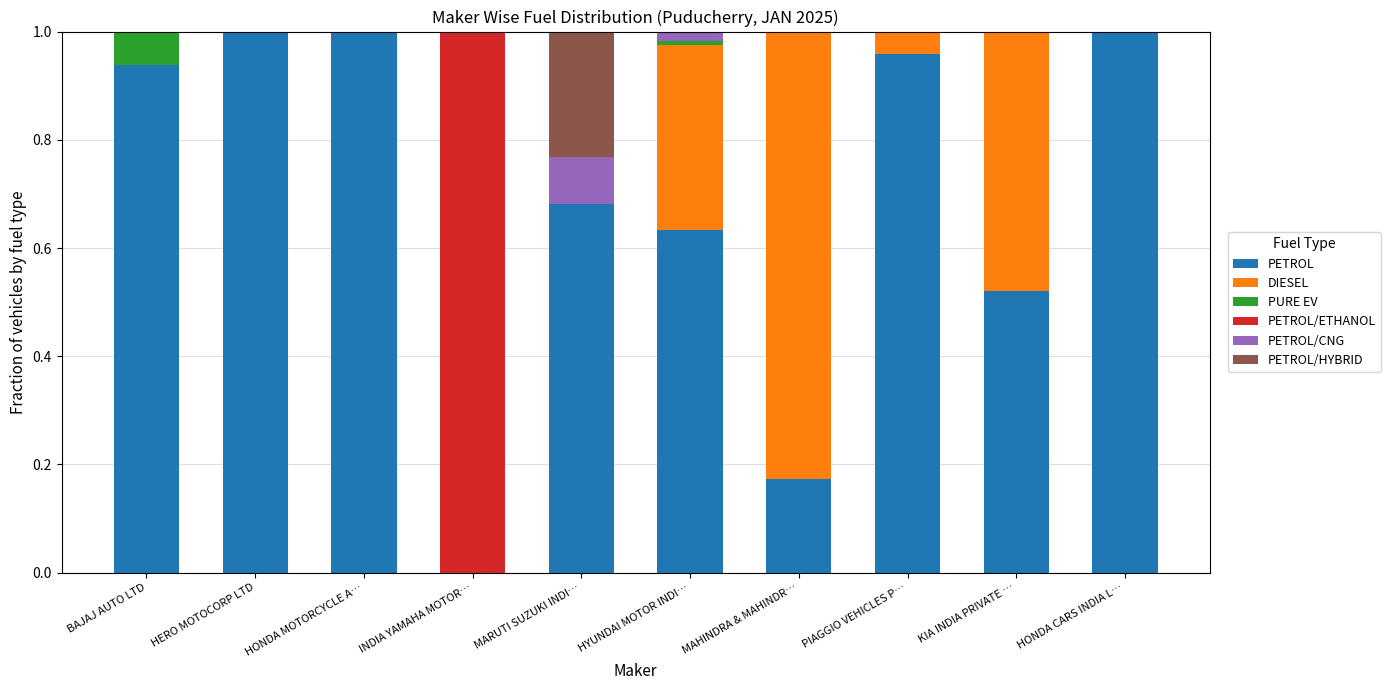

What is the sum of the PETROL values at MAHINDRA & MAHINDR… and HONDA MOTORCYCLE A…?

1.2